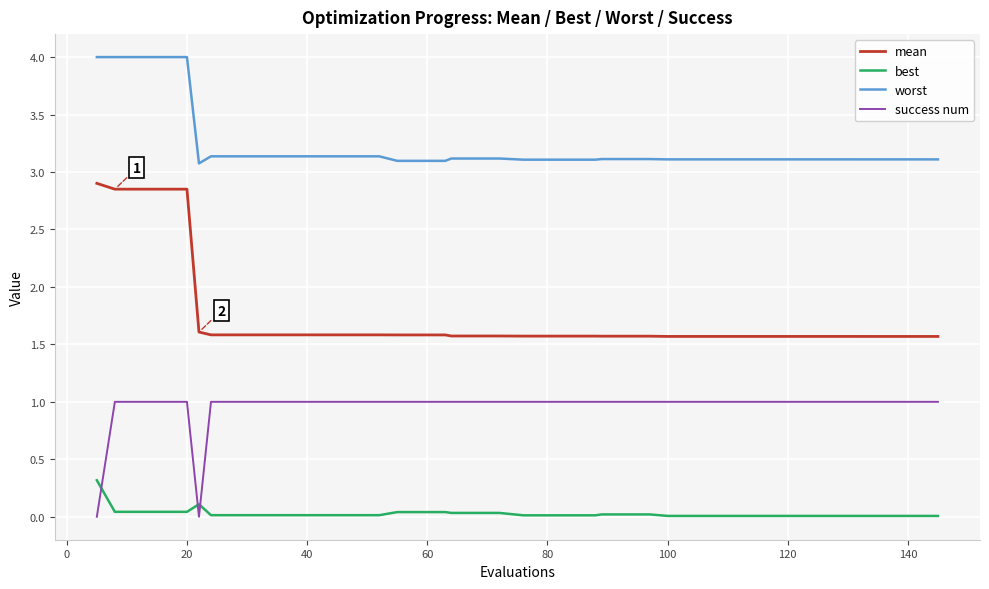

How many categories are shown in the chart?

40